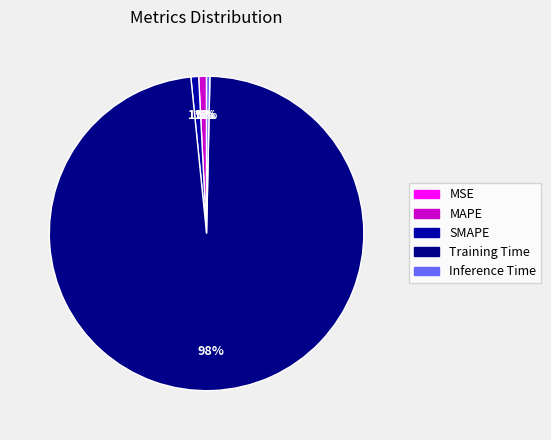

Rank the categories by value from lowest to highest.

MSE, Inference Time, SMAPE, MAPE, Training Time